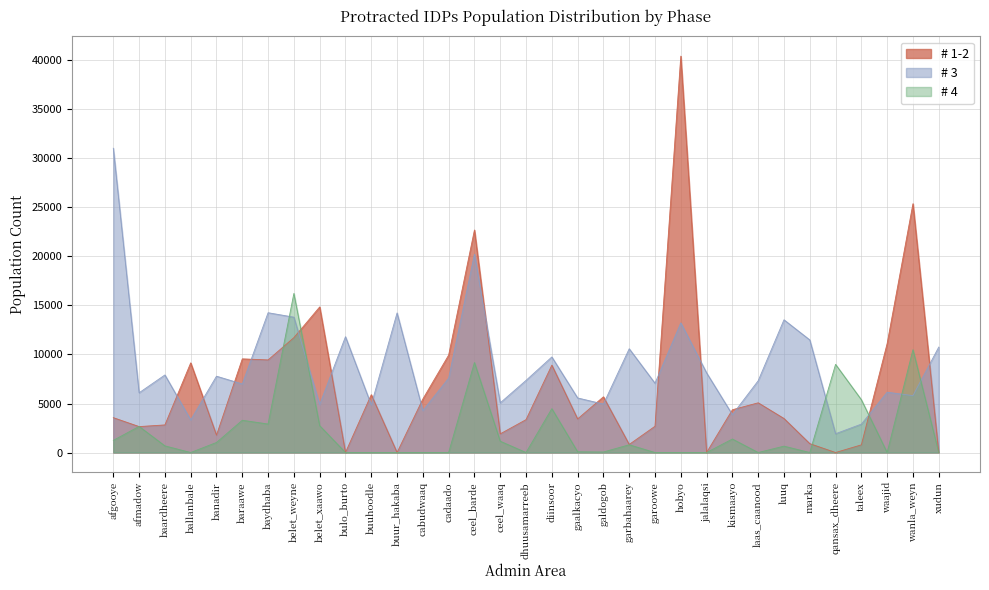

Reading left to right, extract all data points from this chart.

# 1-2: afgooye=3555.8	afmadow=2645.6	baardheere=2815.0	ballanbale=9146.8	banadir=1773.7	baraawe=9555.4	baydhaba=9446.8	belet_weyne=11719.1	belet_xaawo=14853.6	bulo_burto=0.0	buuhoodle=5899.3	buur_hakaba=0.0	cabudwaaq=5461.4	cadaado=9939.7	ceel_barde=22700.5	ceel_waaq=1903.1	dhuusamarreeb=3355.0	diinsoor=8911.6	gaalkacyo=3427.2	galdogob=5684.2	garbahaarey=823.0	garoowe=2678.8	hobyo=40441.6	jalalaqsi=0.0	kismaayo=4364.6	laas_caanood=5071.3	luuq=3468.7	marka=904.4	qansax_dheere=0.0	taleex=781.7	waajid=11127.5	wanla_weyn=25385.2	xudun=0.0
# 3: afgooye=31042.8	afmadow=6095.5	baardheere=7912.8	ballanbale=3327.9	banadir=7786.9	baraawe=6992.9	baydhaba=14262.1	belet_weyne=13809.4	belet_xaawo=4902.1	bulo_burto=11815.7	buuhoodle=4858.0	buur_hakaba=14241.8	cabudwaaq=4284.4	cadaado=7584.4	ceel_barde=20239.6	ceel_waaq=5068.5	dhuusamarreeb=7360.1	diinsoor=9748.8	gaalkacyo=5568.0	galdogob=4941.6	garbahaarey=10586.6	garoowe=7066.9	hobyo=13228.4	jalalaqsi=8125.8	kismaayo=3861.8	laas_caanood=7323.5	luuq=13540.6	marka=11488.6	qansax_dheere=1918.6	taleex=2899.5	waajid=6155.4	wanla_weyn=5805.9	xudun=10757.4
# 4: afgooye=1239.6	afmadow=2663.8	baardheere=677.2	ballanbale=0.0	banadir=1024.0	baraawe=3288.7	baydhaba=2907.1	belet_weyne=16233.1	belet_xaawo=2738.9	bulo_burto=0.0	buuhoodle=0.0	buur_hakaba=0.0	cabudwaaq=0.0	cadaado=0.0	ceel_barde=9182.1	ceel_waaq=1154.1	dhuusamarreeb=0.0	diinsoor=4474.0	gaalkacyo=74.1	galdogob=51.9	garbahaarey=789.8	garoowe=0.0	hobyo=0.0	jalalaqsi=0.0	kismaayo=1377.6	laas_caanood=0.0	luuq=648.7	marka=0.0	qansax_dheere=8993.4	taleex=5388.1	waajid=0.0	wanla_weyn=10490.6	xudun=0.0